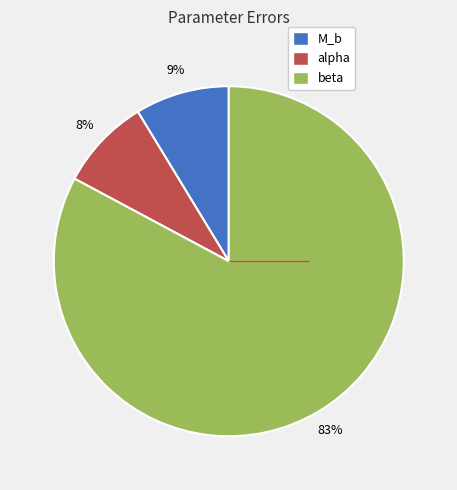

Is it true that alpha is 15% of the pie?

False